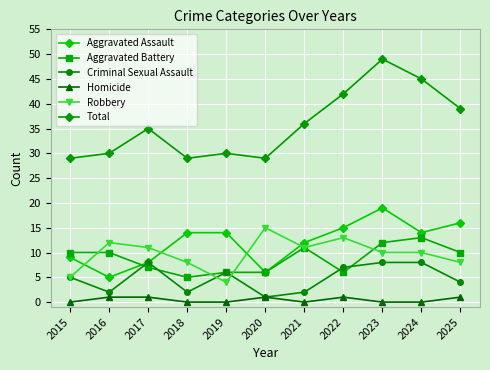

True or false: Total has a value of 48 at 2021.

False